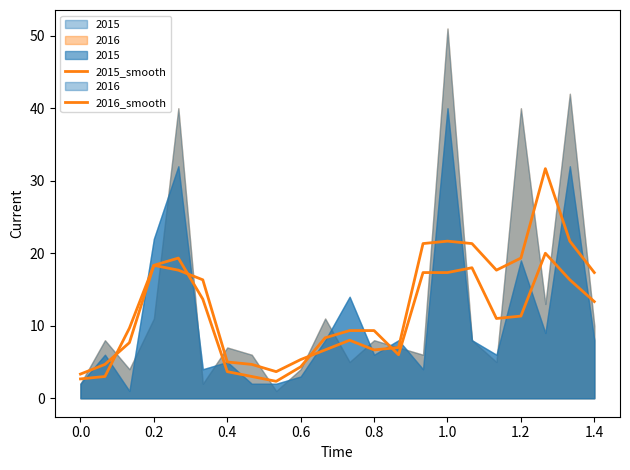

What is the difference between the maximum and minimum values in the 2015_smooth series?

17.7